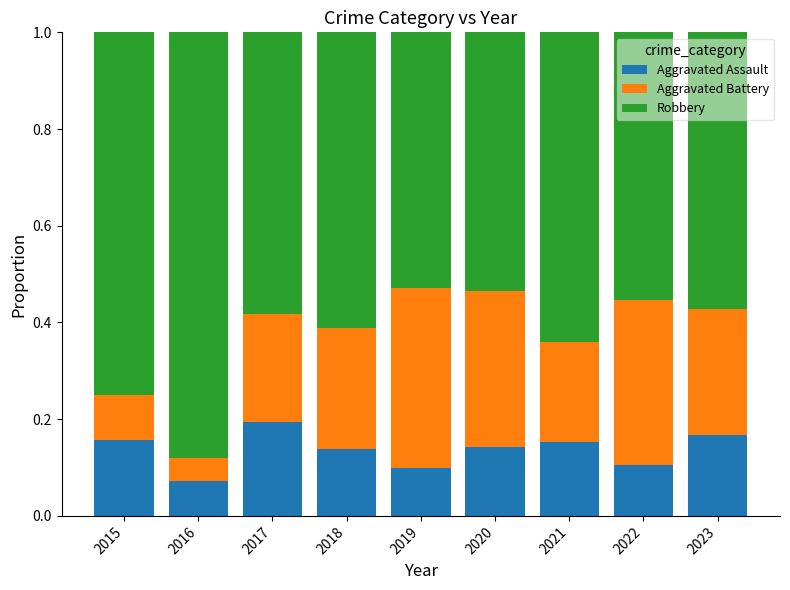

What is the sum of all Aggravated Assault values?

1.2